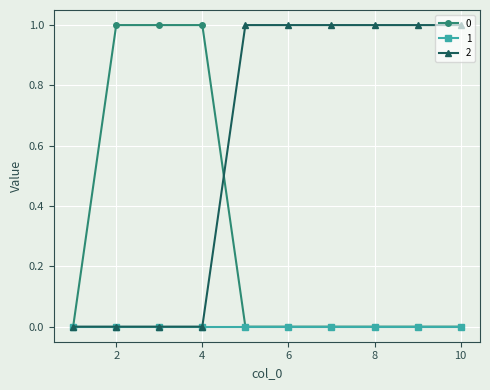

Rank the series by their average value, from lowest to highest.

1, 0, 2